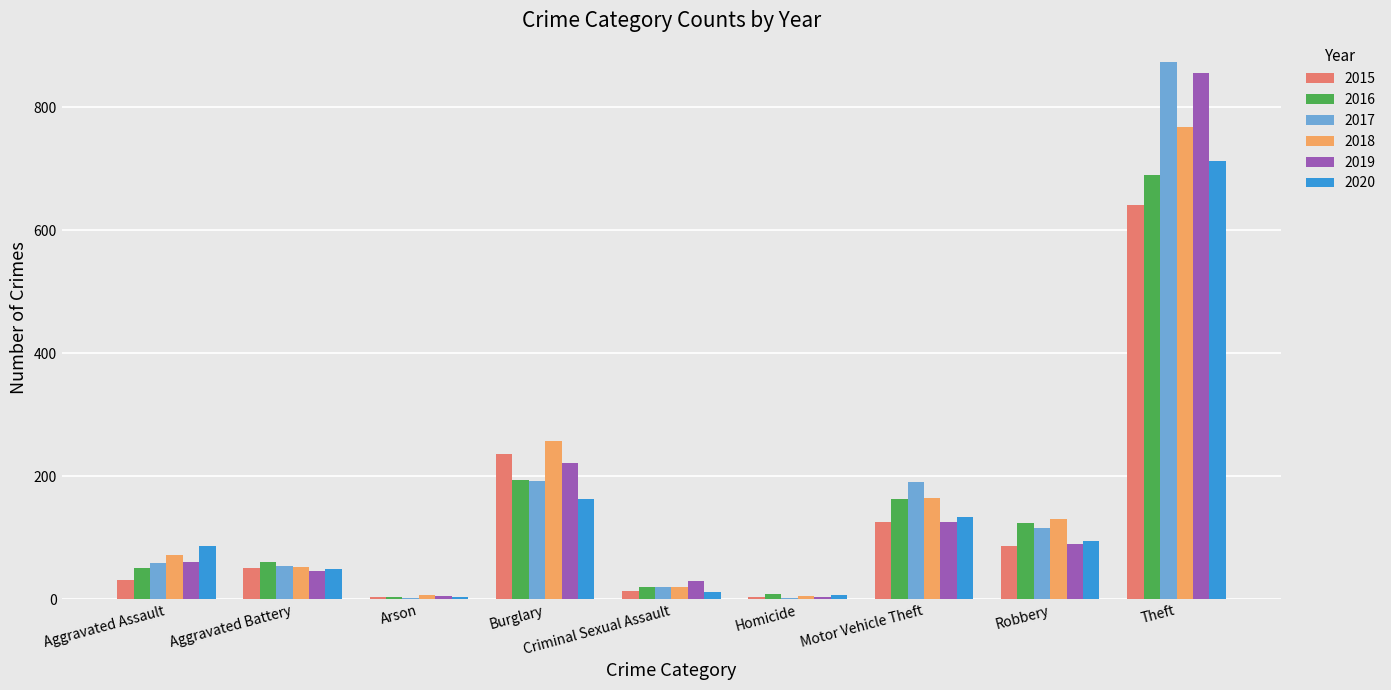

What is the highest value of the 2020 series?

713